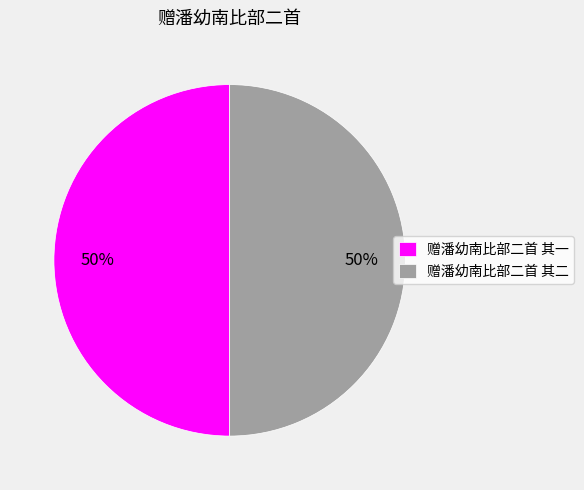

Approximately how many times larger is the value at 赠潘幼南比部二首 其一 compared to 赠潘幼南比部二首 其二?

1.0